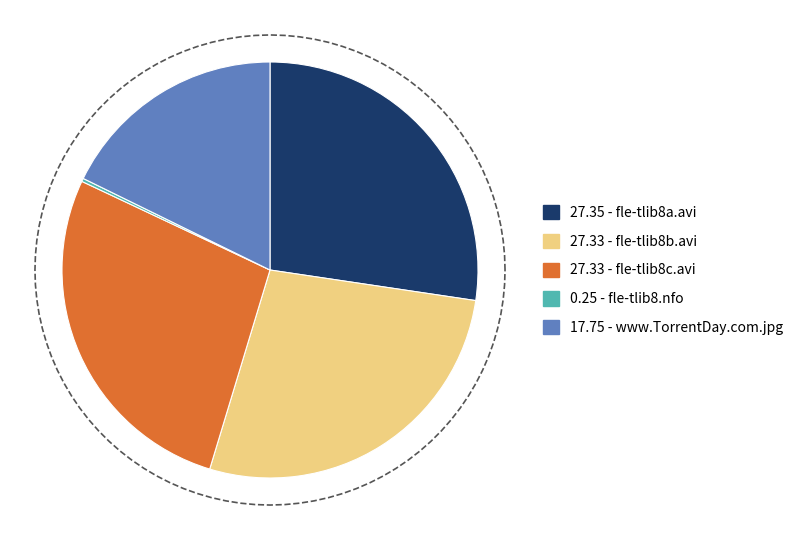

Do fle-tlib8.nfo and CD2/fle-tlib8b.avi together represent more than half of the pie?

No